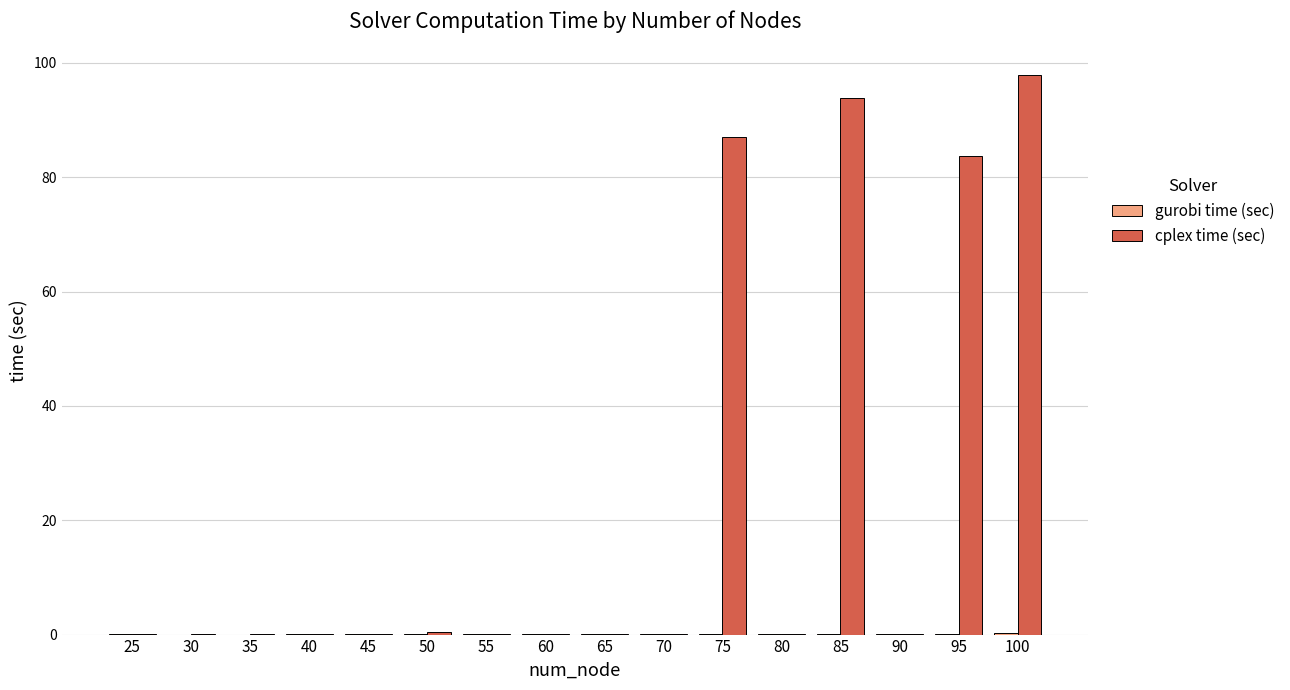

What is the sum of all cplex time (sec) values?

363.6